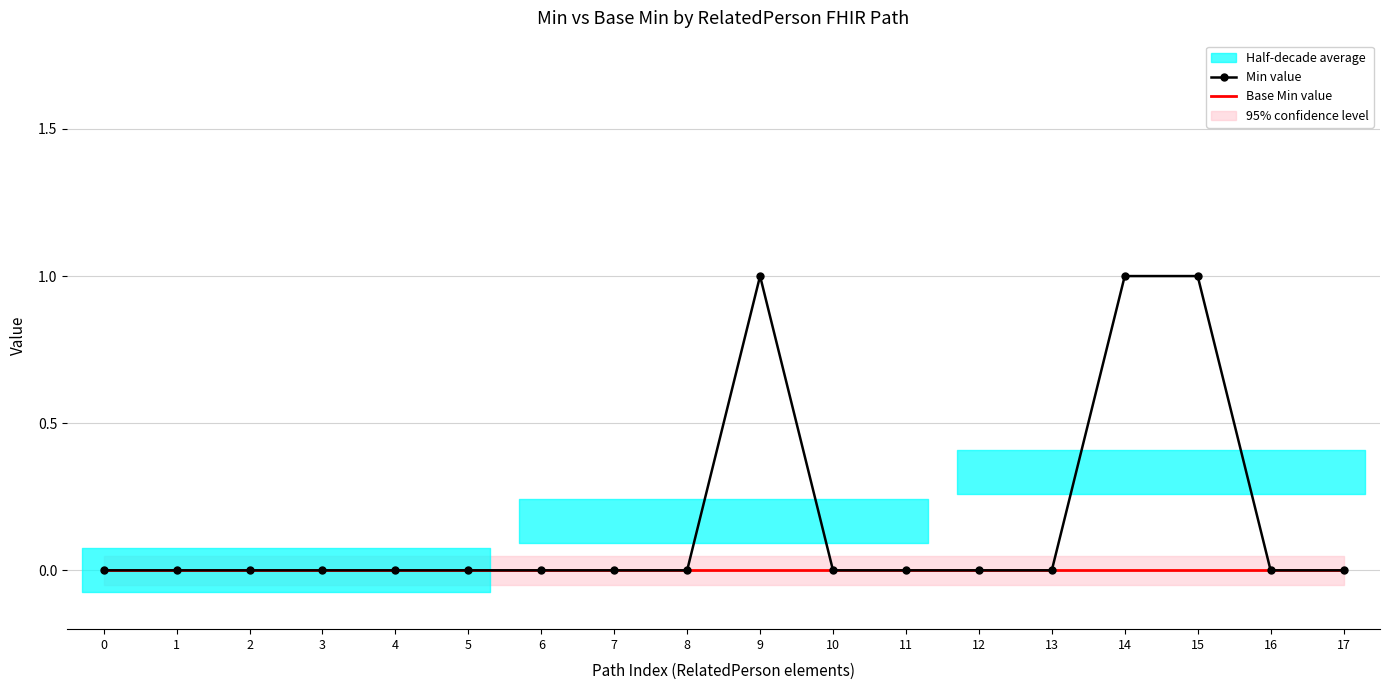

Which series has the widest spread of values?

Min value